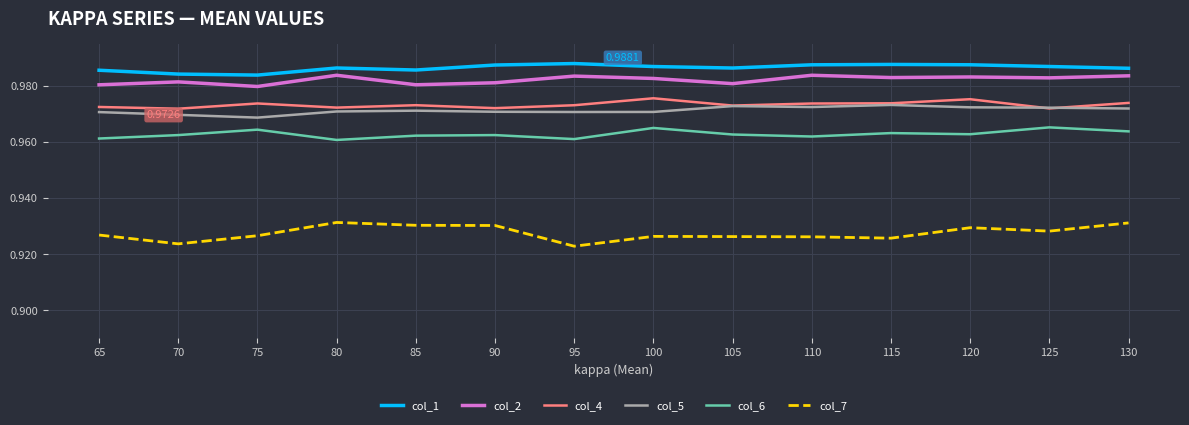

Which series has the largest total across all categories?

col_1